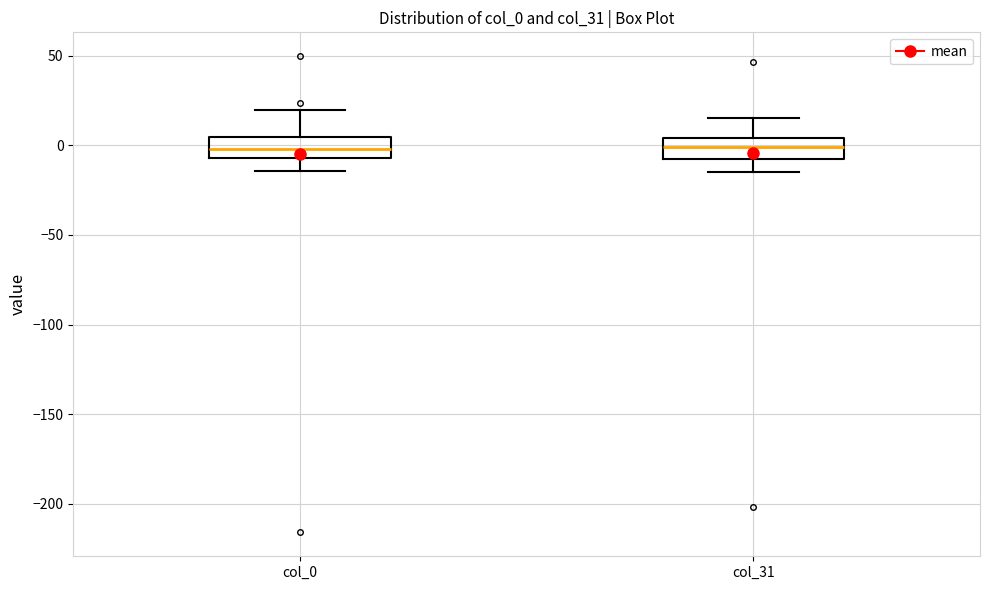

Reading left to right, read every box against the y-axis: the position of its median line, the range the box covers, and the ends of its whiskers. The values are not printed on the chart, so give them approximately, as read against the axis.

col_0: median 0, box -5 to 5, whiskers -15 to 20
col_31: median 0, box -5 to 5, whiskers -15 to 15